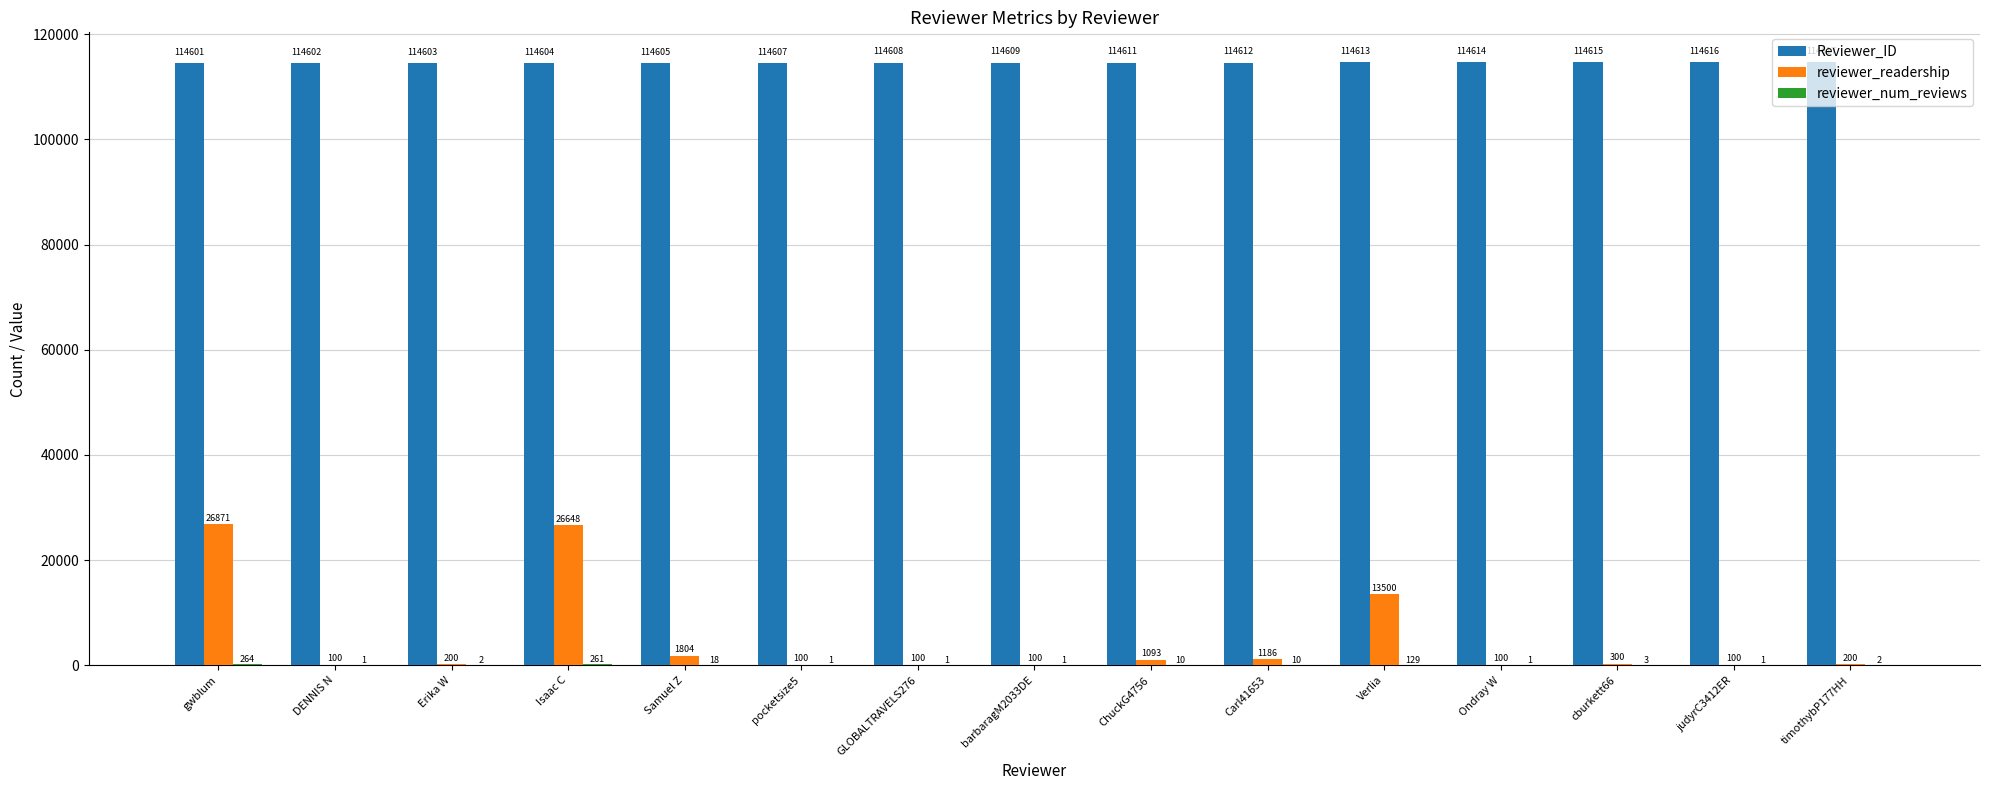

Which category has the highest value across all series?

timothybP177HH